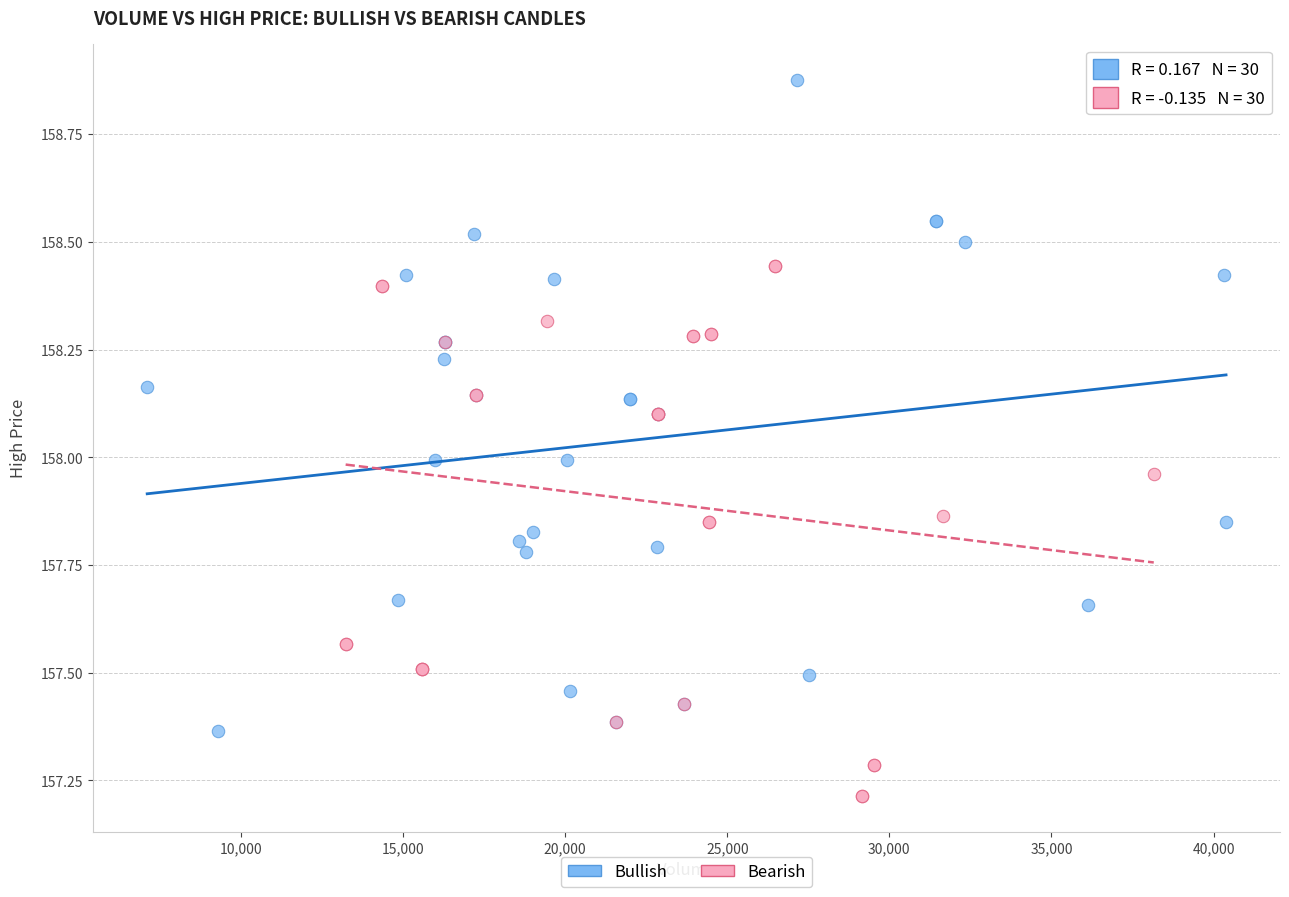

Which series contains the lowest Y value?

Bearish